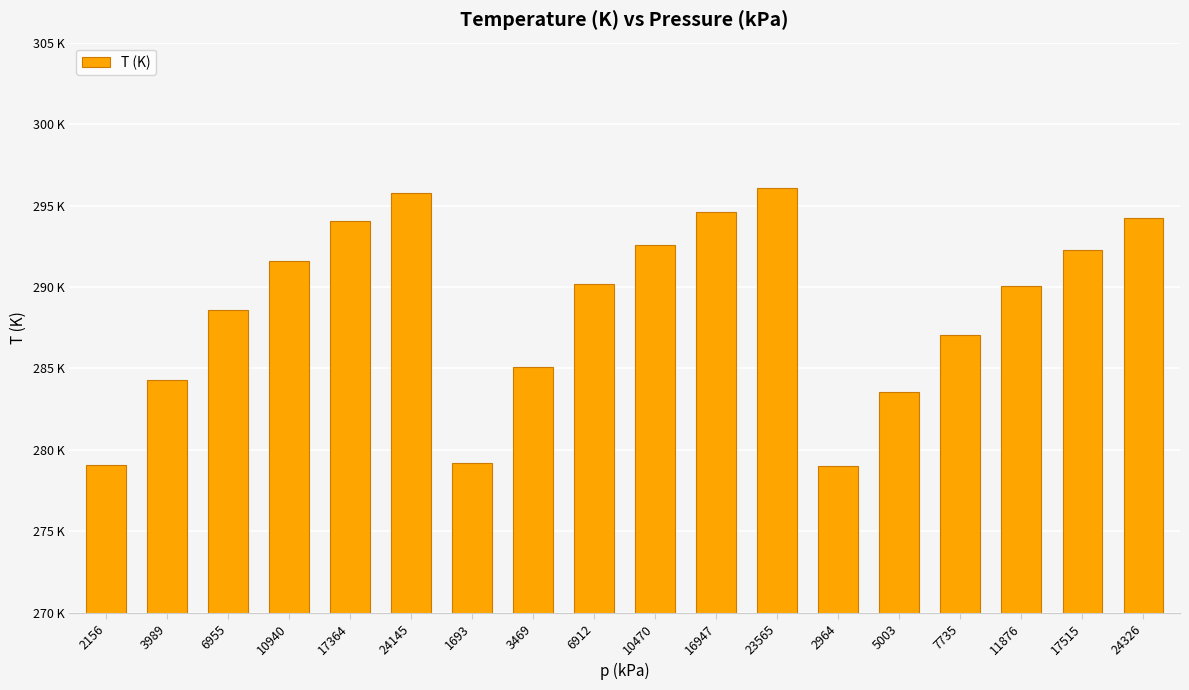

Where does the data first go above 290?

10940